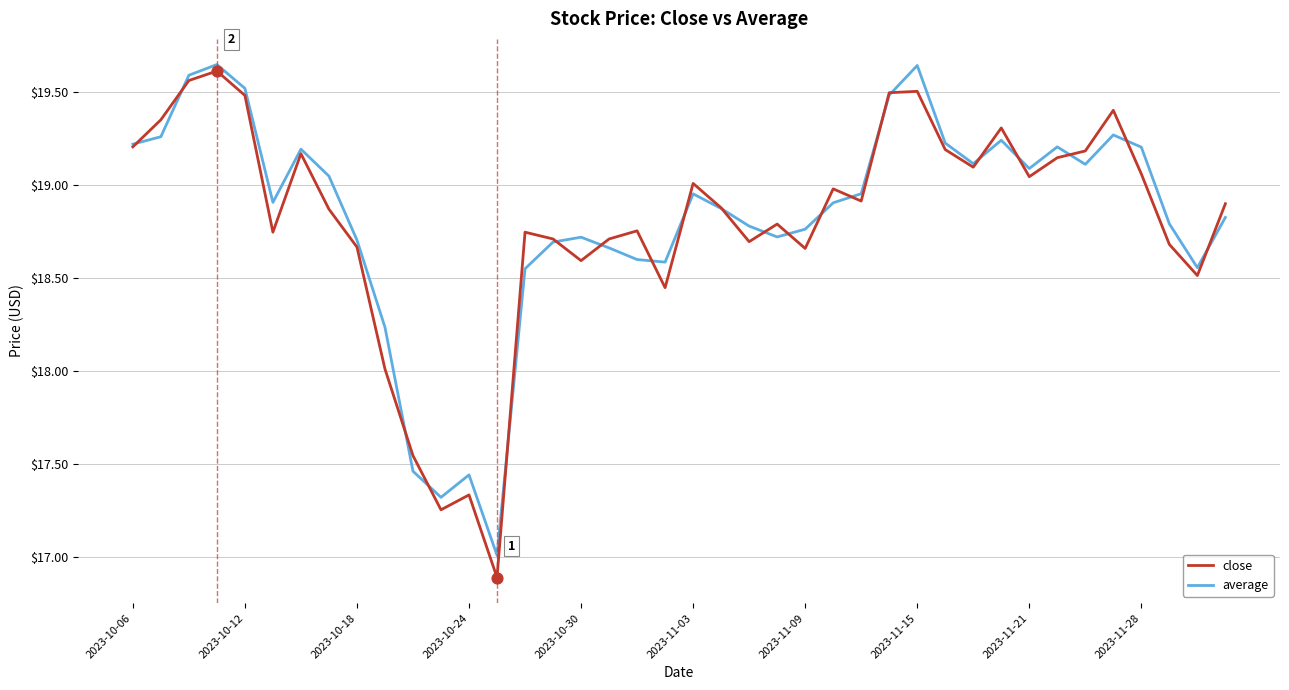

What is the lowest value of the average series?

17.0